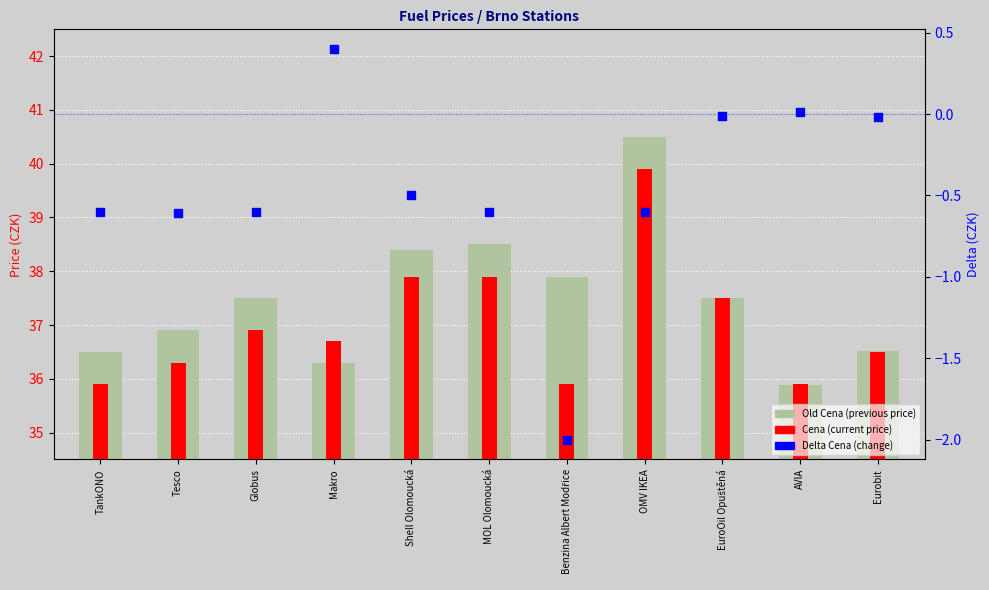

What are all the series names shown in the legend?

Old Cena, Cena, Delta Cena